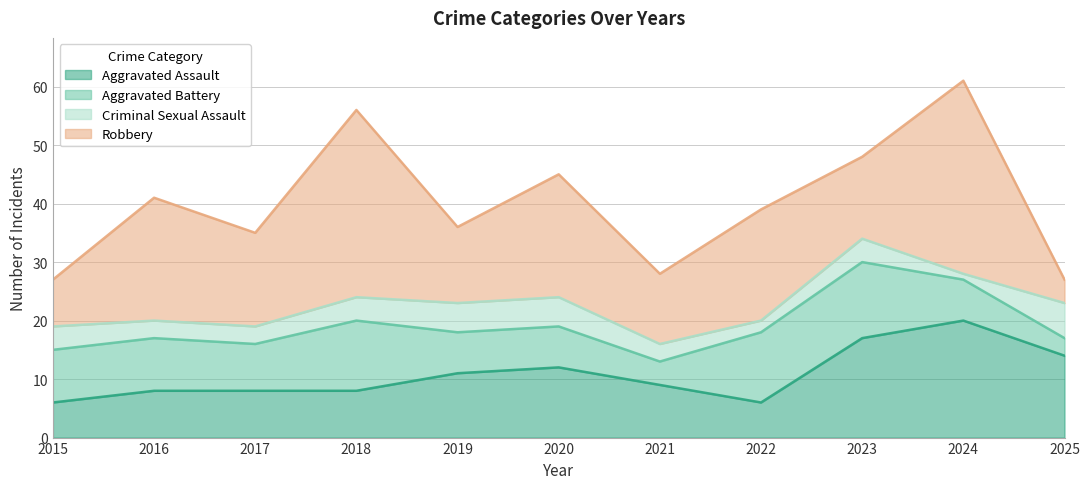

In Criminal Sexual Assault, how many points are lower than both neighbors (excluding endpoints)?

2